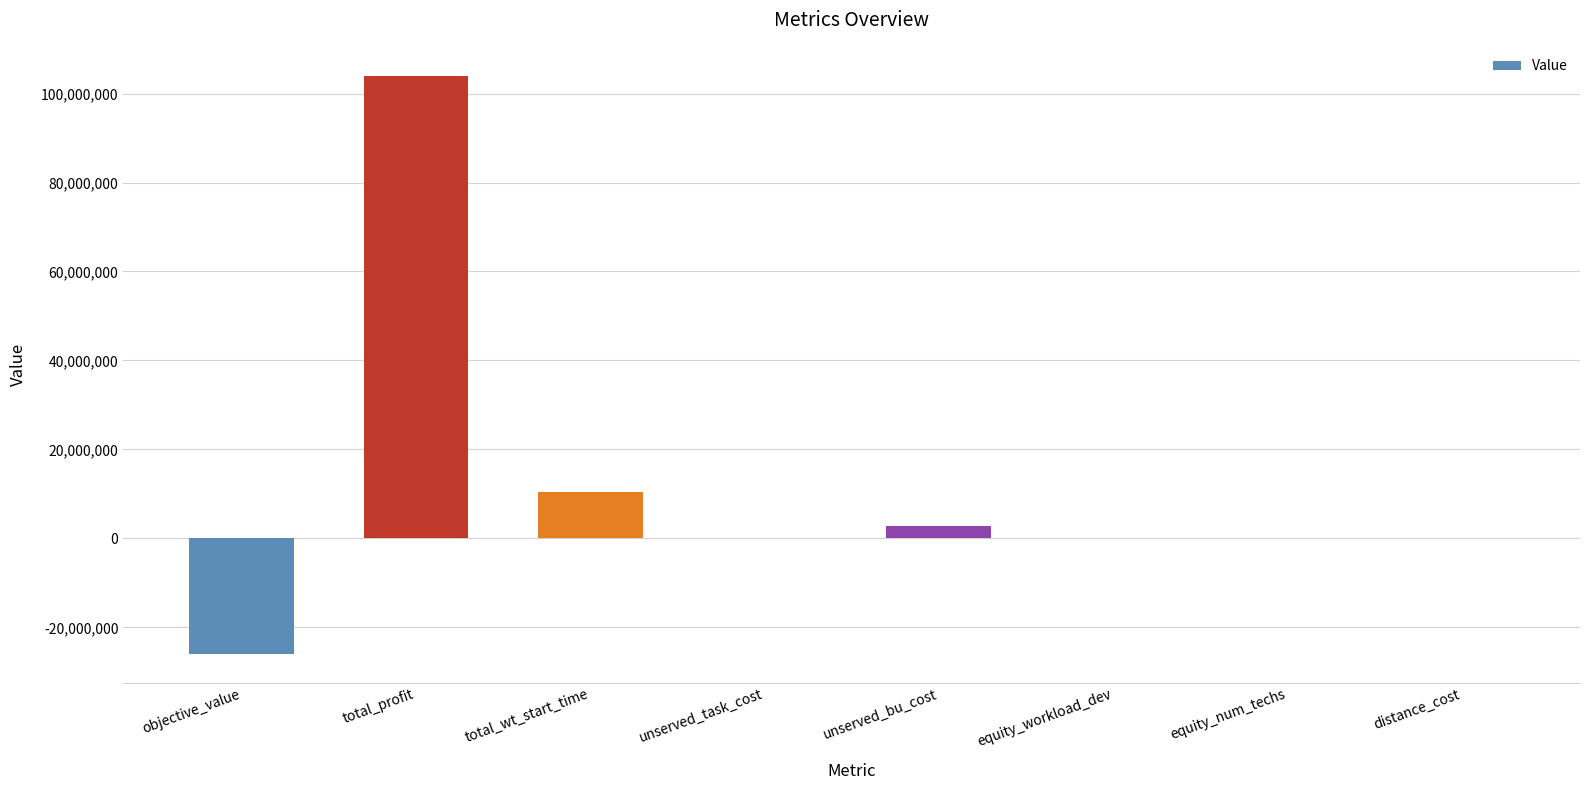

Which label corresponds to the largest value in the chart?

total_profit